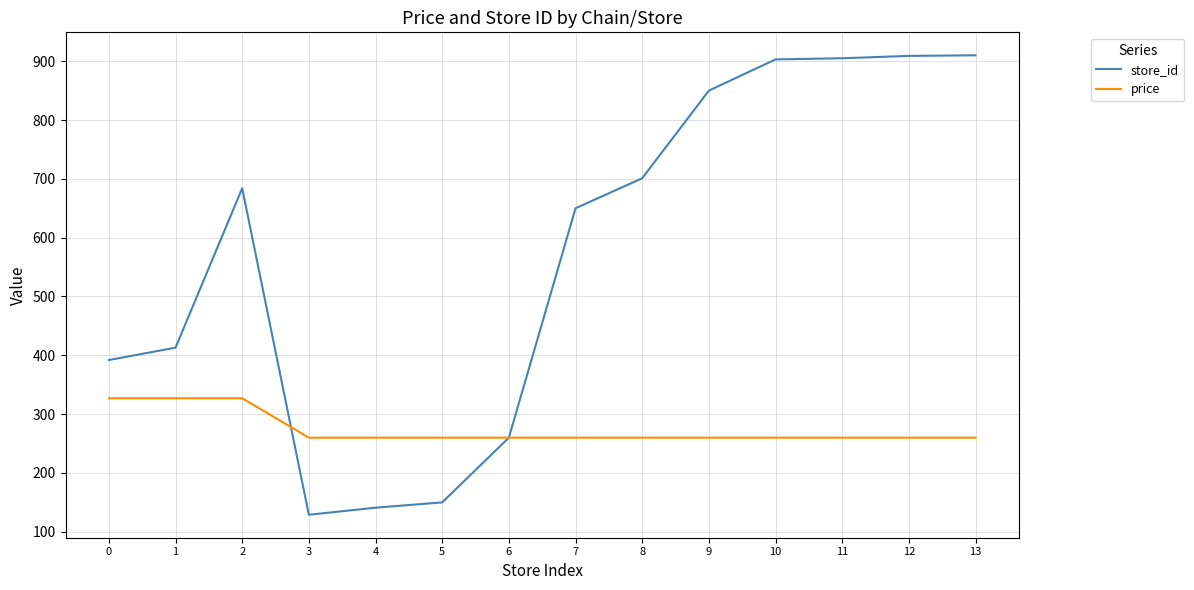

How many series are shown in this chart?

2